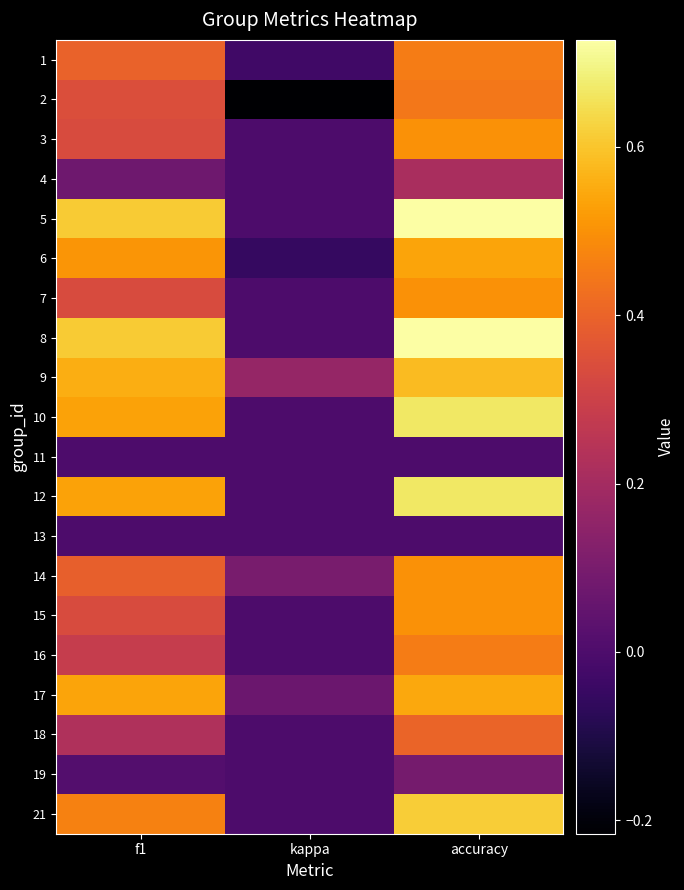

Reading left to right, what are all the values shown in this chart?

1: f1=0.4	kappa=-0.0	accuracy=0.5
2: f1=0.3	kappa=-0.2	accuracy=0.4
3: f1=0.3	kappa=0.0	accuracy=0.5
4: f1=0.1	kappa=0.0	accuracy=0.2
5: f1=0.6	kappa=0.0	accuracy=0.7
6: f1=0.5	kappa=-0.1	accuracy=0.5
7: f1=0.3	kappa=0.0	accuracy=0.5
8: f1=0.6	kappa=0.0	accuracy=0.7
9: f1=0.6	kappa=0.2	accuracy=0.6
10: f1=0.5	kappa=0.0	accuracy=0.7
11: f1=0.0	kappa=0.0	accuracy=0.0
12: f1=0.5	kappa=0.0	accuracy=0.7
13: f1=0.0	kappa=0.0	accuracy=0.0
14: f1=0.4	kappa=0.1	accuracy=0.5
15: f1=0.3	kappa=0.0	accuracy=0.5
16: f1=0.3	kappa=0.0	accuracy=0.5
17: f1=0.5	kappa=0.1	accuracy=0.5
18: f1=0.2	kappa=0.0	accuracy=0.4
19: f1=0.0	kappa=0.0	accuracy=0.1
21: f1=0.5	kappa=0.0	accuracy=0.6